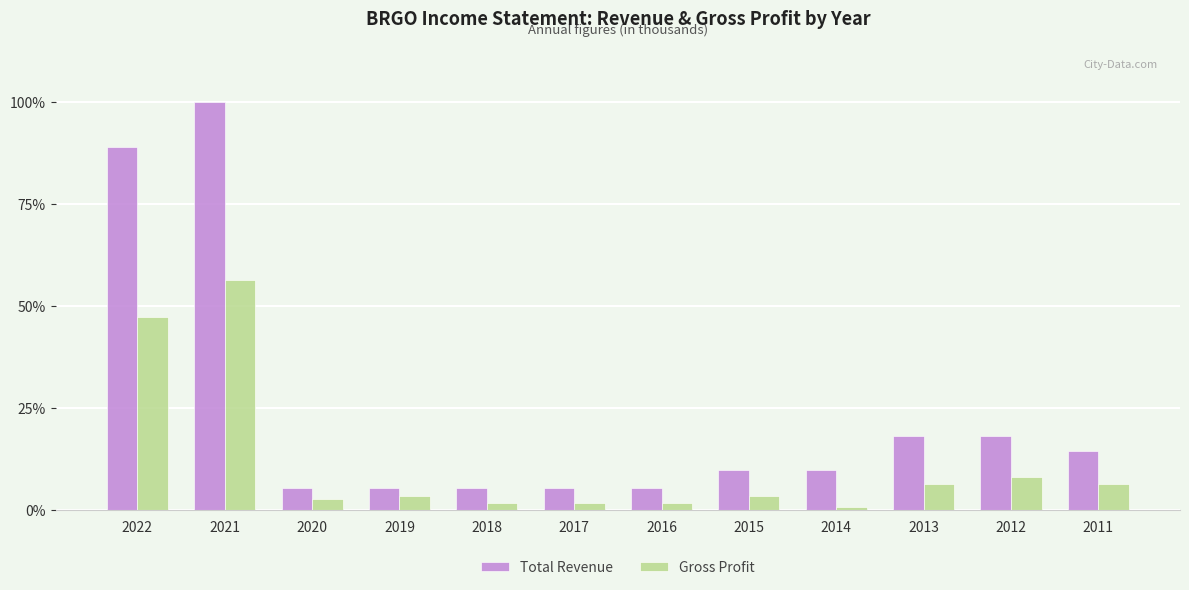

Which has a higher value, 2014 or 2018?

2014